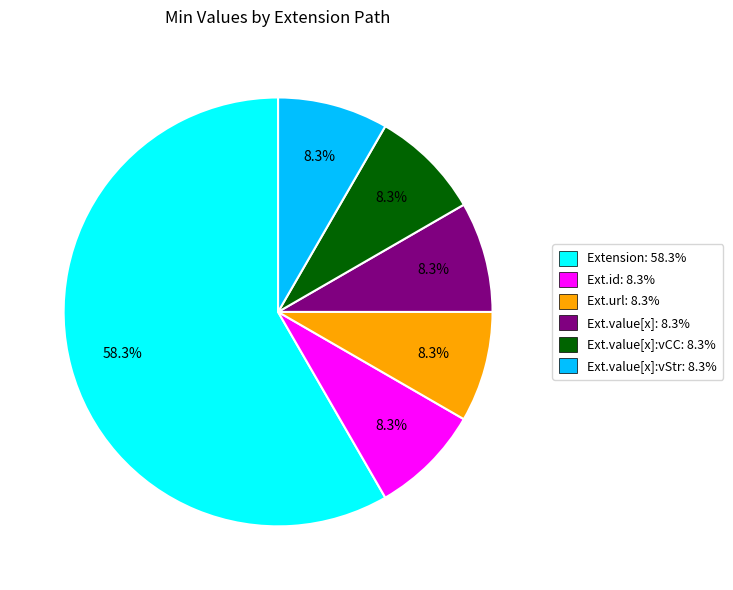

Combined, do Ext.url: 8.3% and Ext.value[x]:vStr: 8.3% account for over 50%?

No